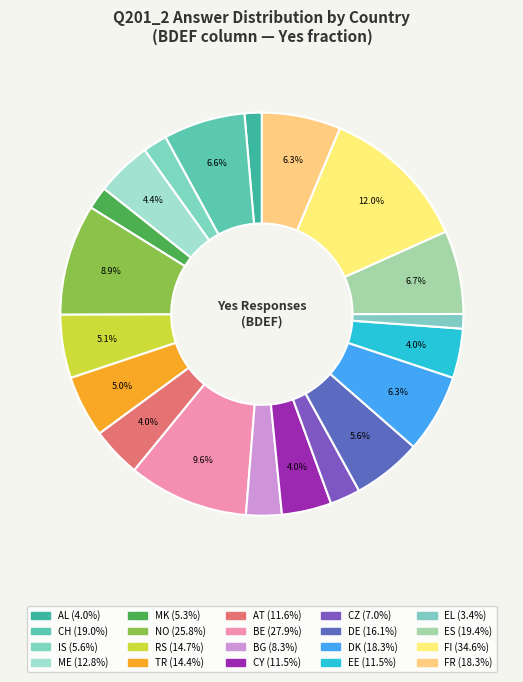

To the nearest percent, what is the difference between the largest and smallest slice percentages?

11%